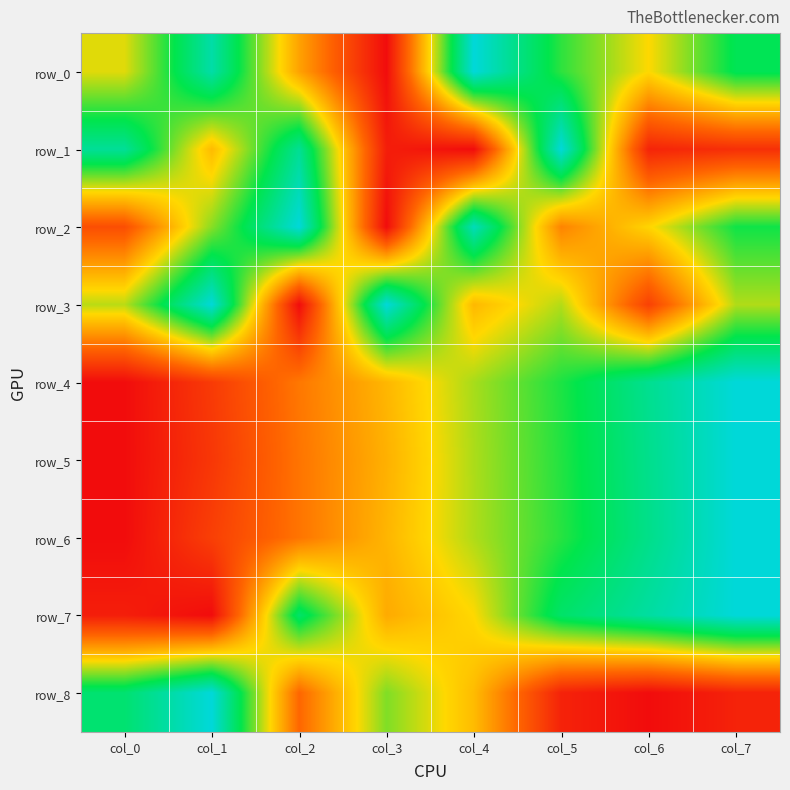

List the labels in order of row_4 value, smallest first.

col_0, col_1, col_2, col_3, col_4, col_5, col_6, col_7